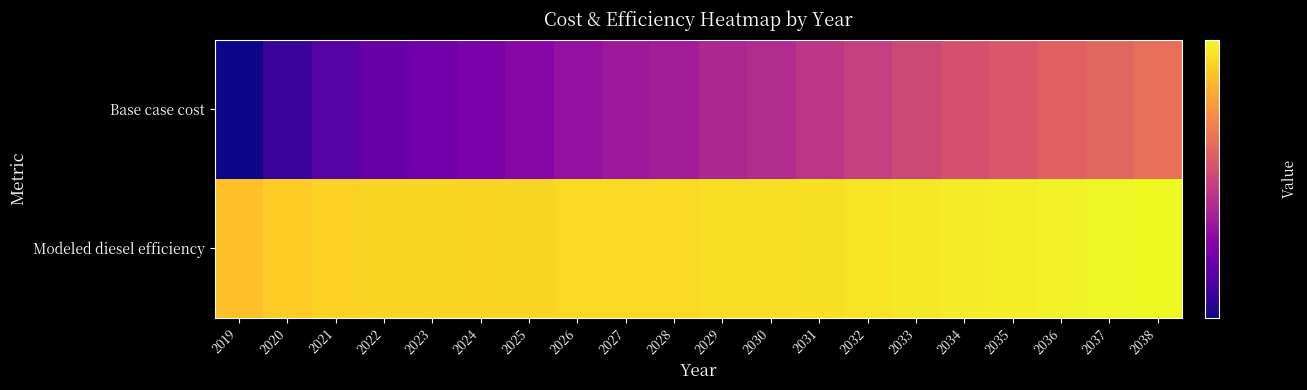

What is the greatest value displayed?

383104.7